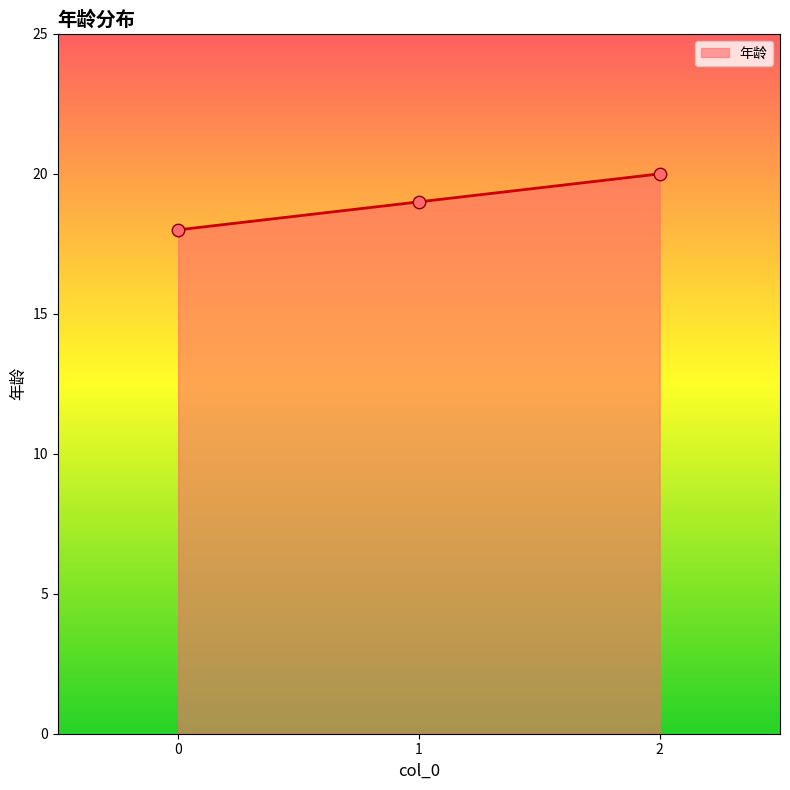

What is the change in value from 1 to 2?

+1